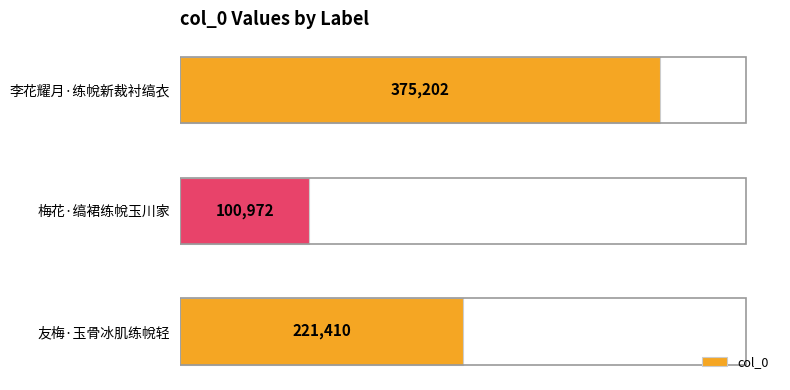

What is the difference between the values at 李花耀月·练帨新裁衬缟衣 and 友梅·玉骨冰肌练帨轻?

153792